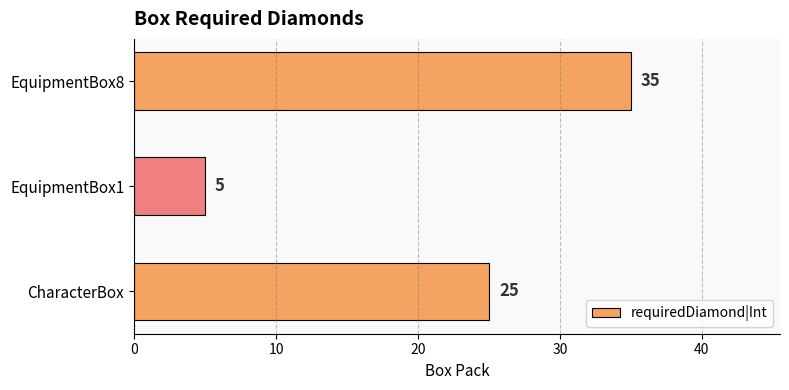

List the labels in order of value, smallest first.

EquipmentBox1, CharacterBox, EquipmentBox8